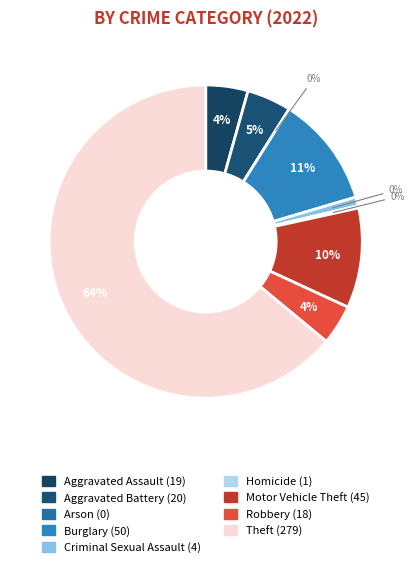

What is the total percentage of Robbery and Burglary?

15.6%